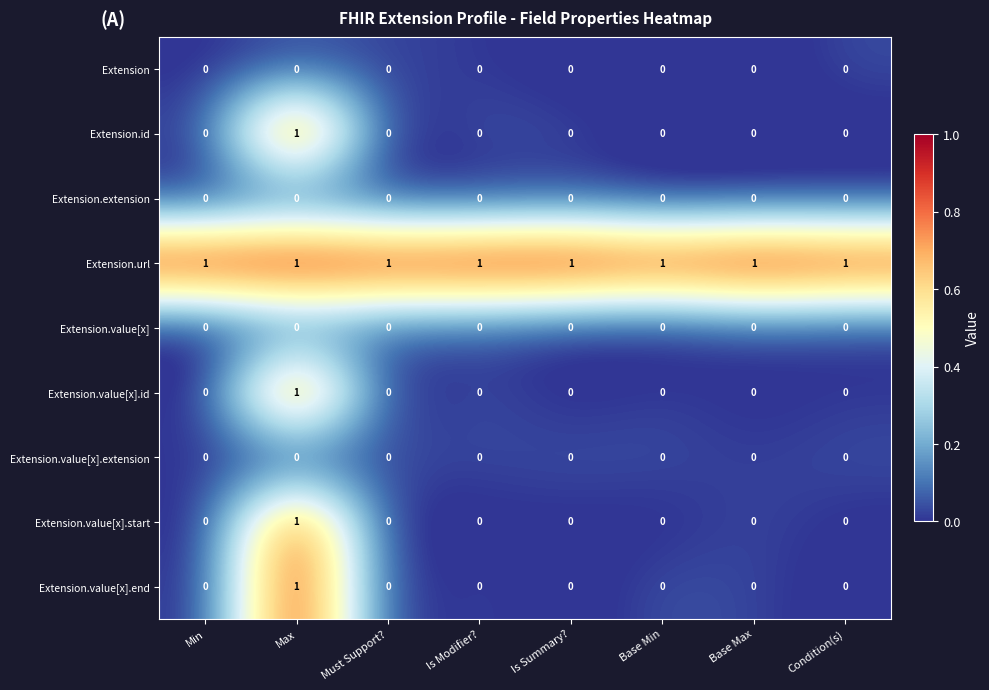

Which series has the largest total across all categories?

Extension.url